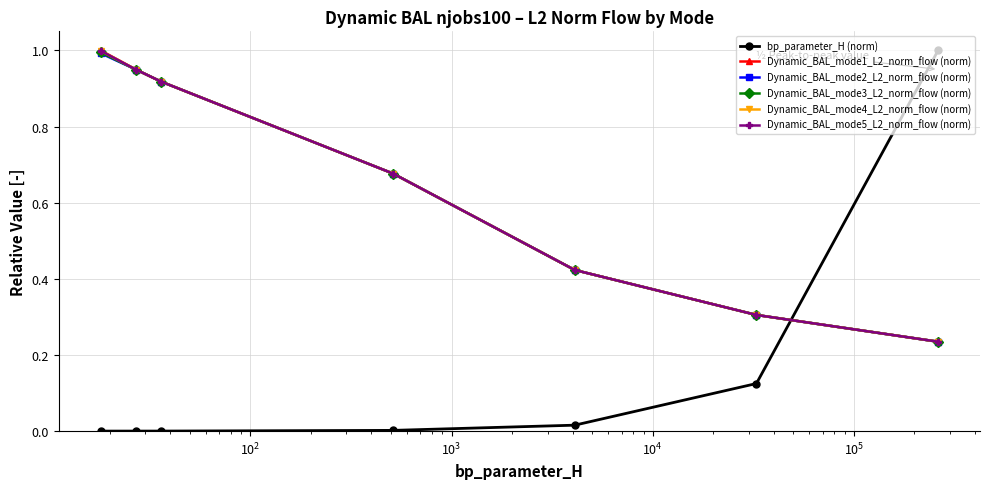

True or false: Dynamic_BAL_mode3_L2_norm_flow (norm) and bp_parameter_H (norm) cross at least once.

True